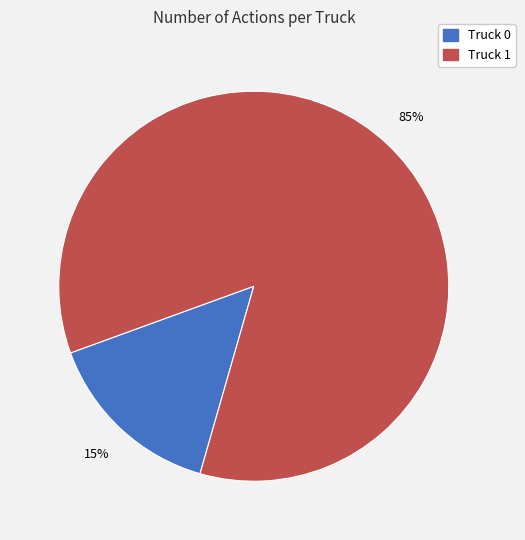

To the nearest percent, what is the difference between the Truck 1 and Truck 0 slice percentages?

70%